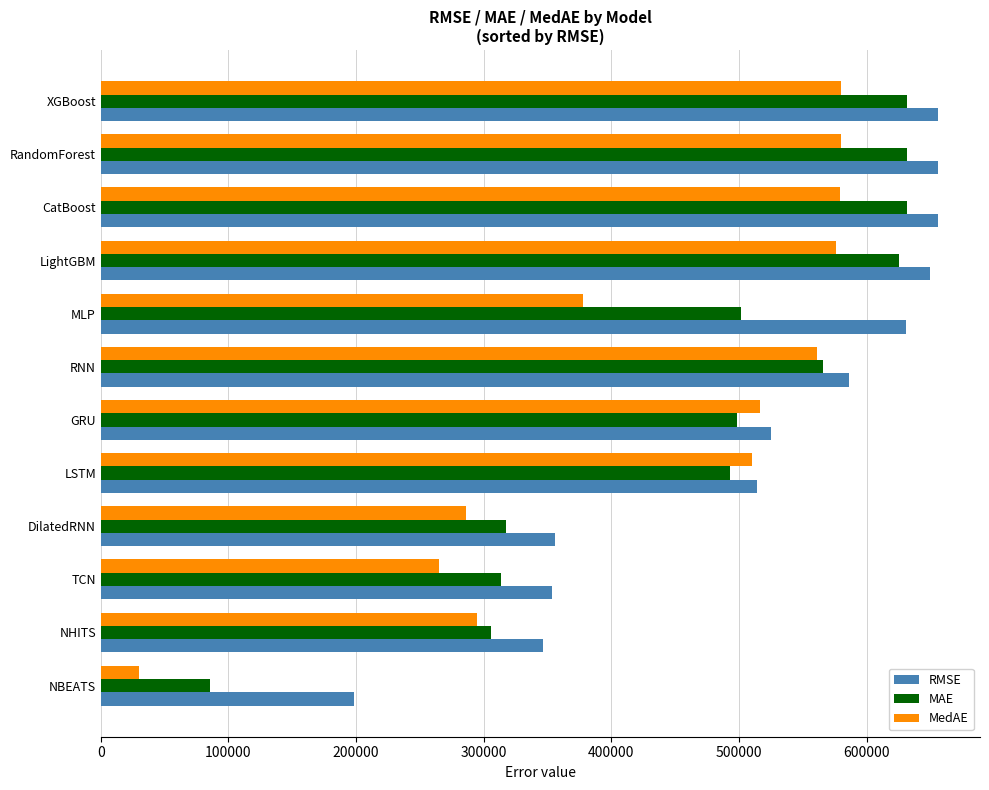

At how many categories does at least one series exceed 156502?

12